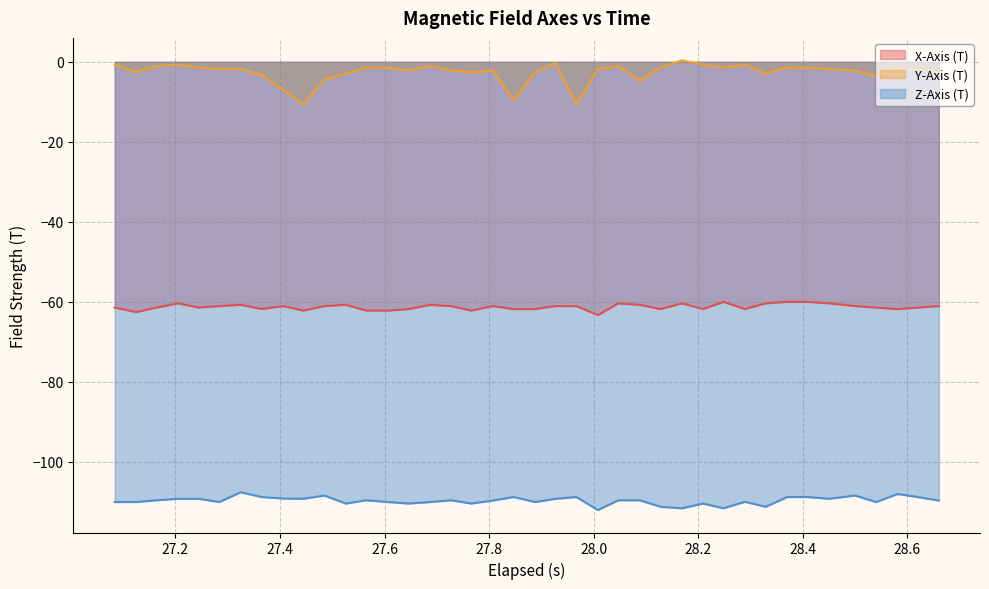

What is the smallest value displayed?

-112.1